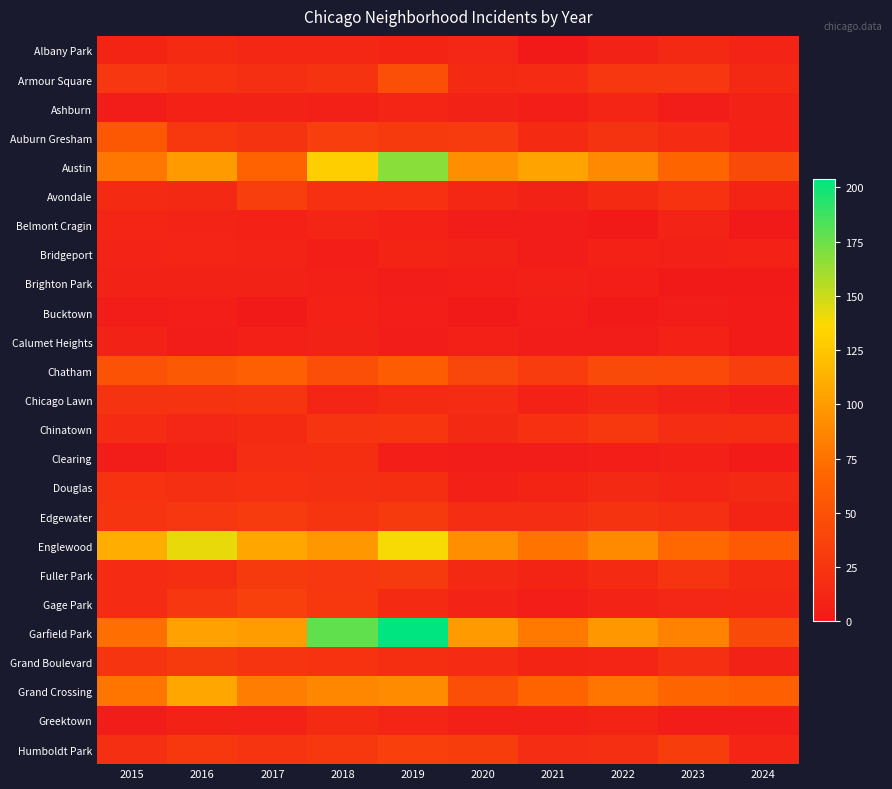

At how many categories does at least one series exceed 67?

9